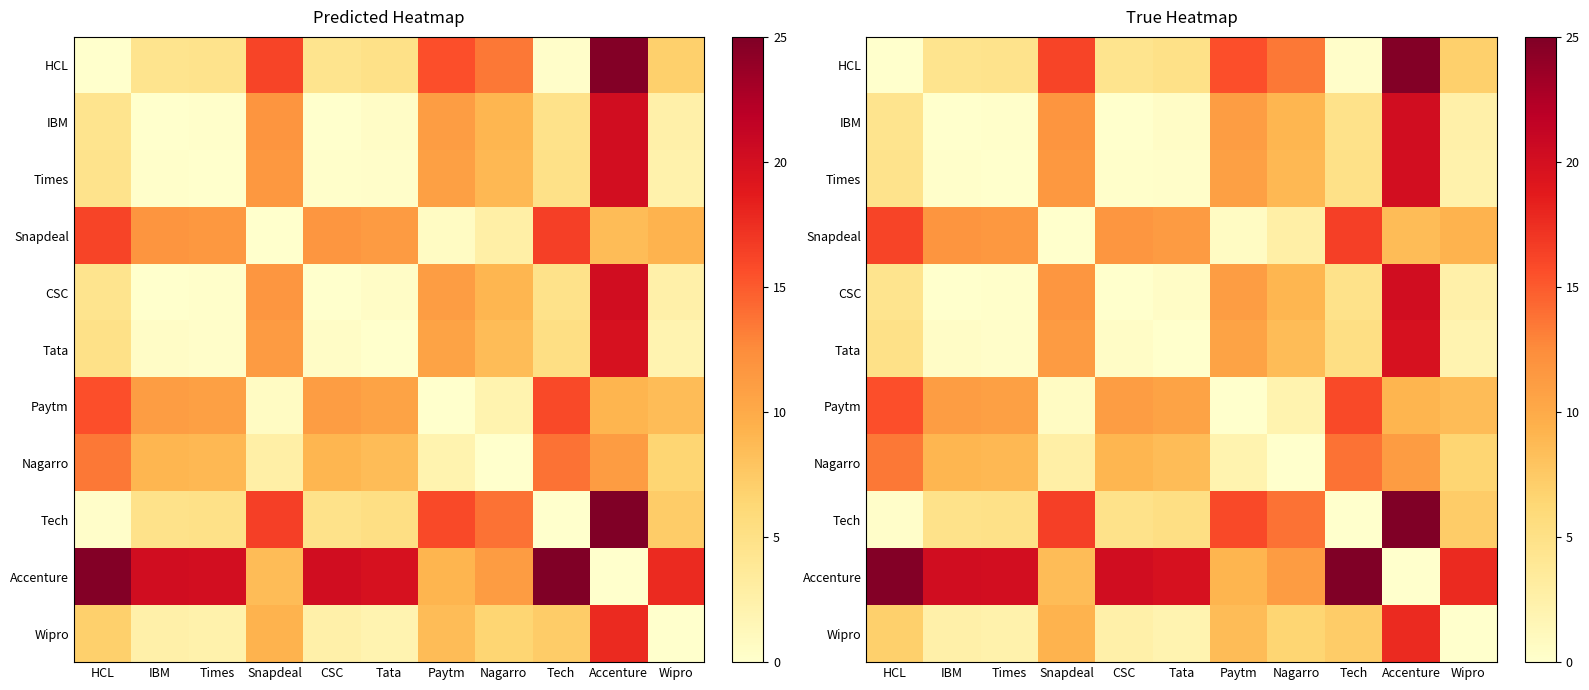

What is the total value across all series at Wipro?

65.6